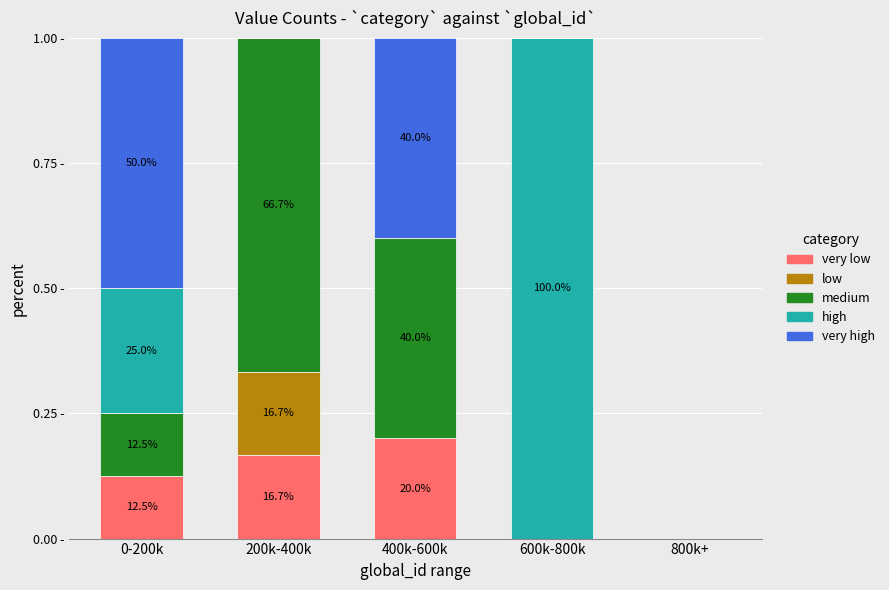

Which series has the largest range (max minus min)?

high